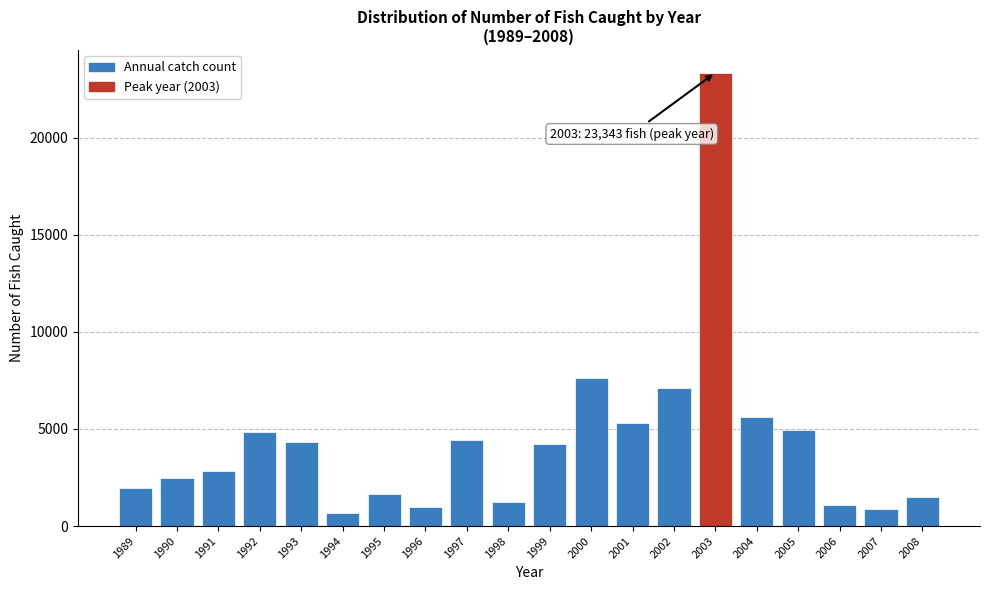

What is the difference between the second highest and second lowest values?

6774